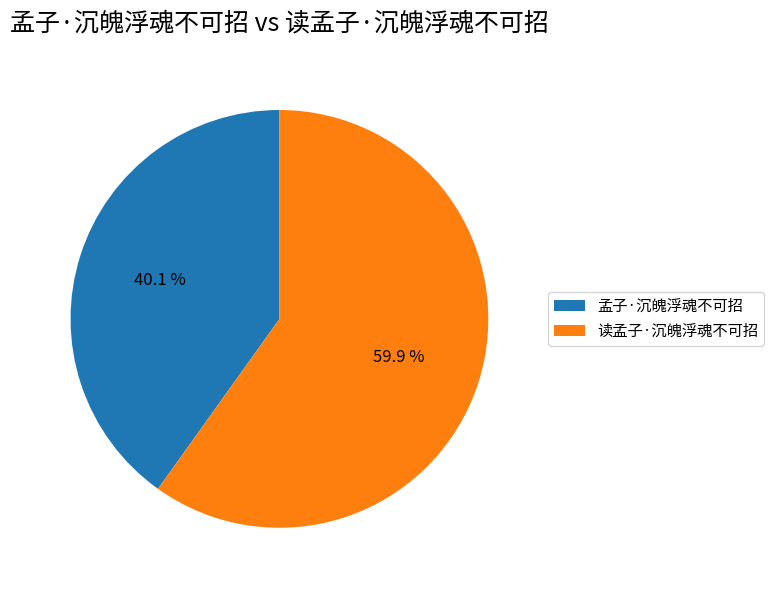

What percentage is the 读孟子·沉魄浮魂不可招 slice, to the nearest percent?

60%